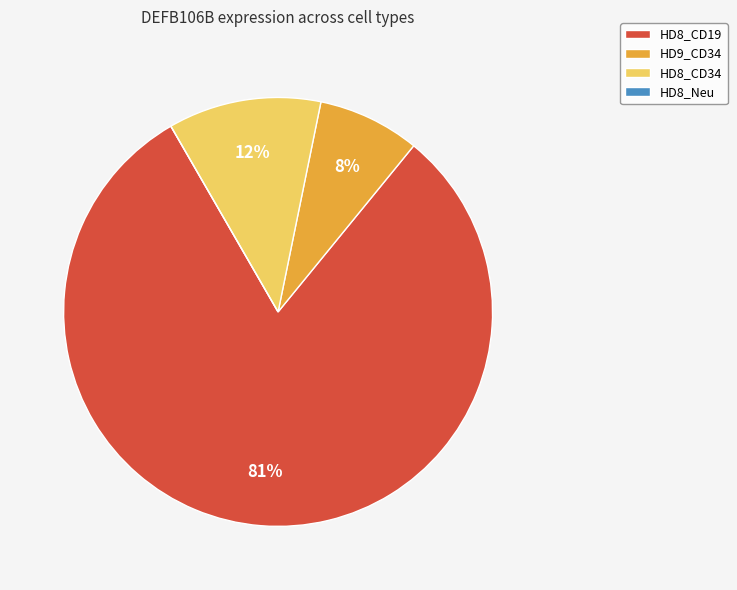

Which slice is the largest?

HD8_CD19